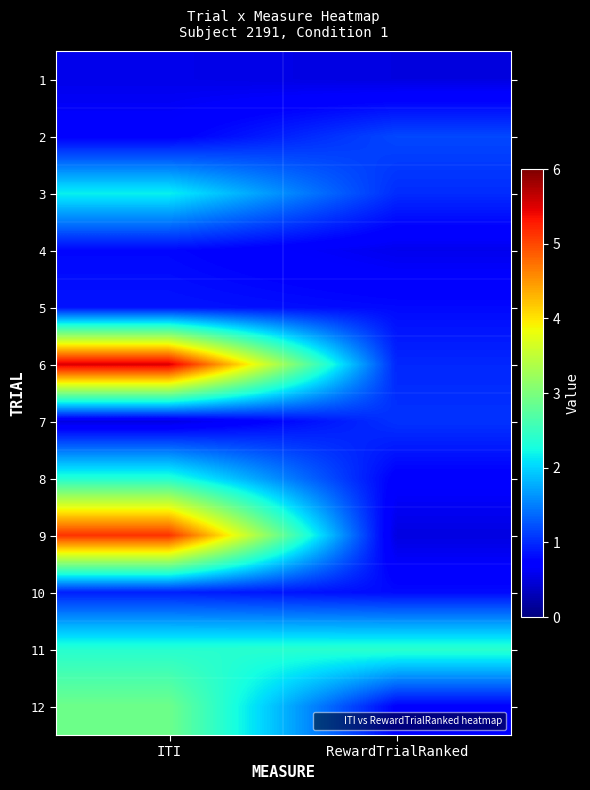

What is the greatest value displayed?

5.5